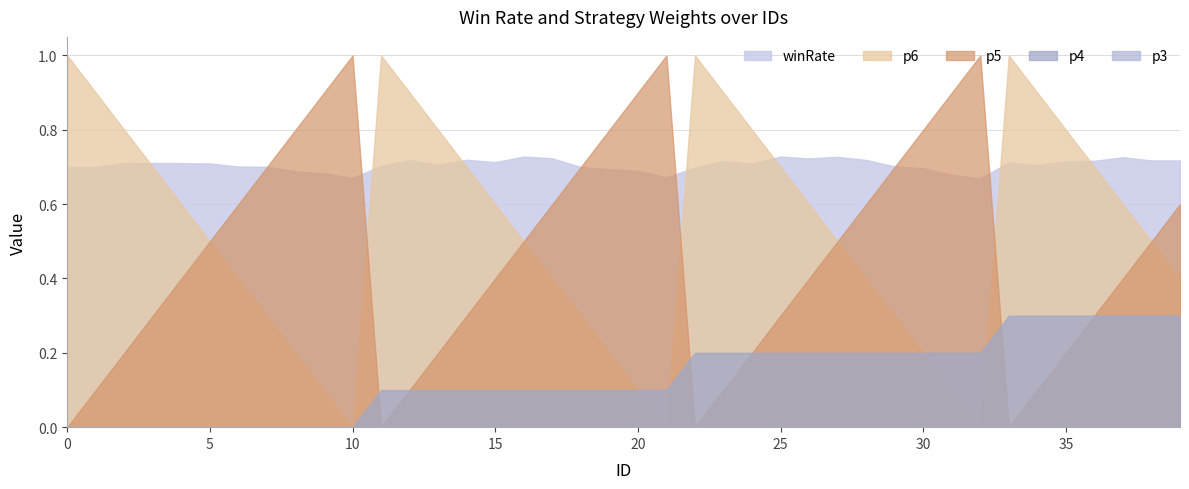

Which series has the largest total across all categories?

winRate